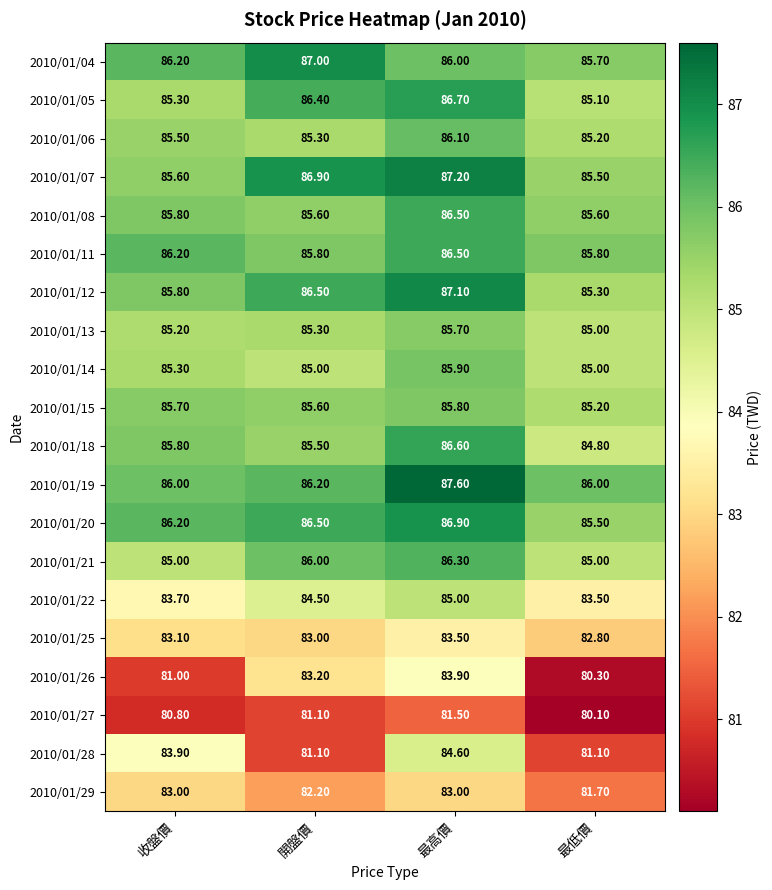

How many values in the 2010/01/12 series exceed 86?

2